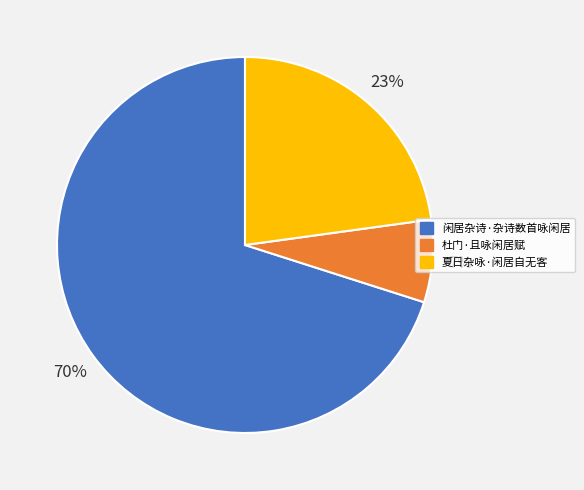

Which slice is the largest?

闲居杂诗·杂诗数首咏闲居